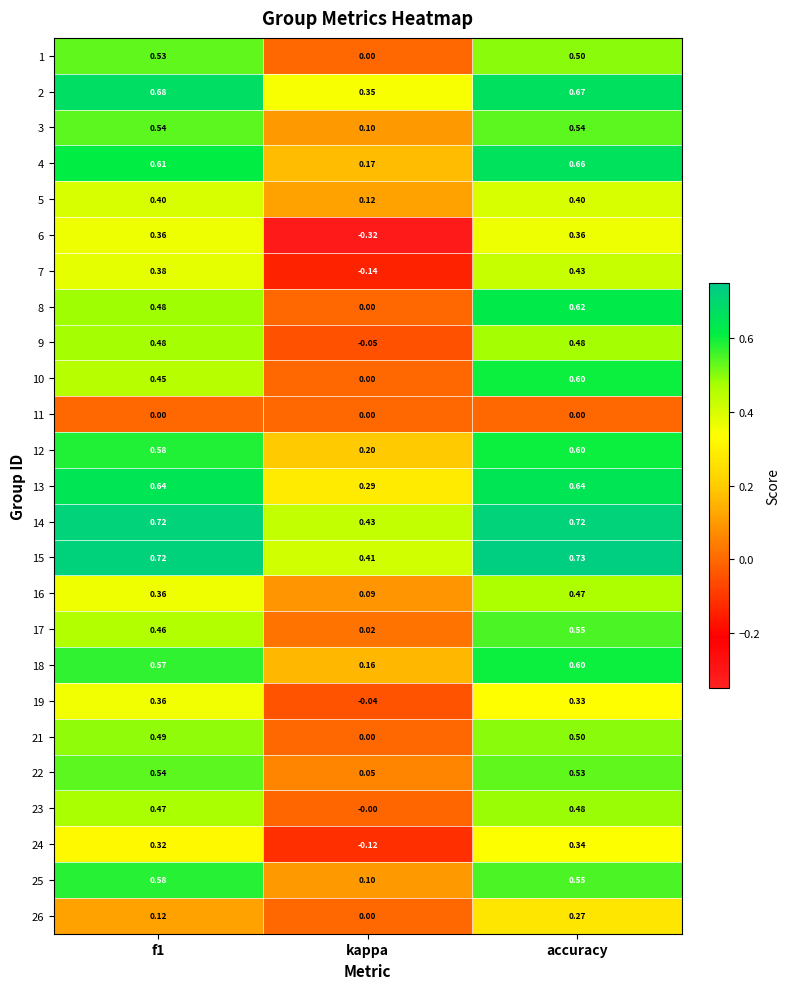

At which label is 7 closest to 0?

kappa